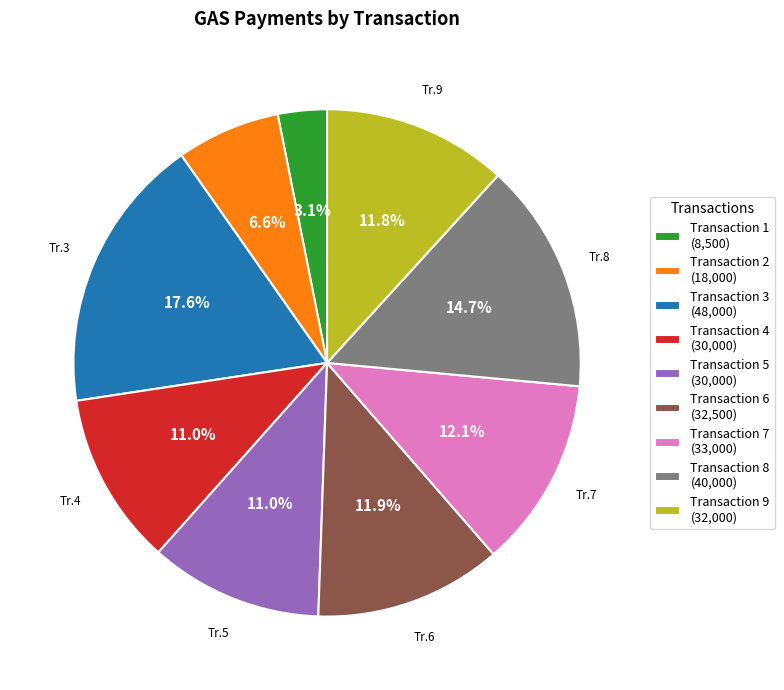

How many segments does this pie chart have?

9